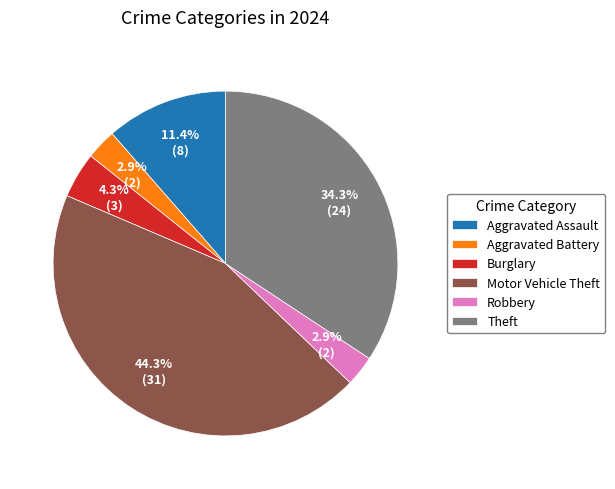

Which slice is the largest?

Motor Vehicle Theft